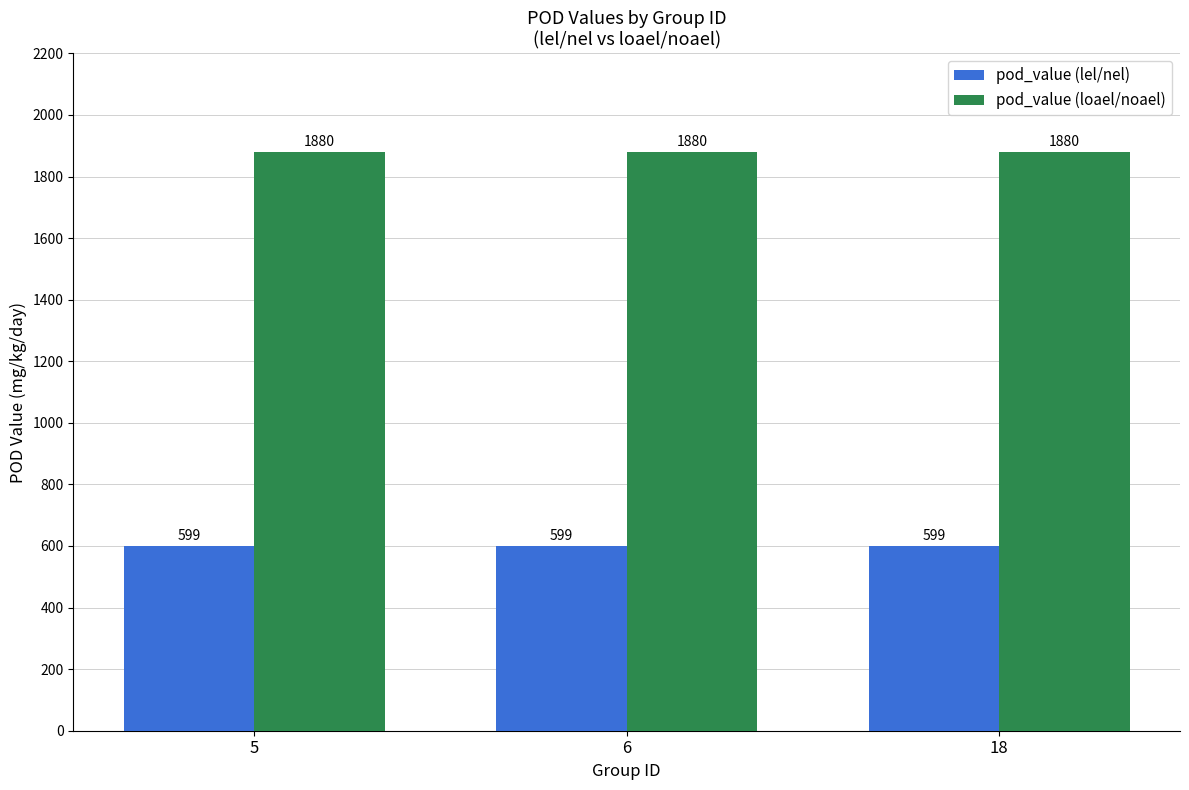

What is the value of the pod_value (lel/nel) bar at the 3rd from the left?

599